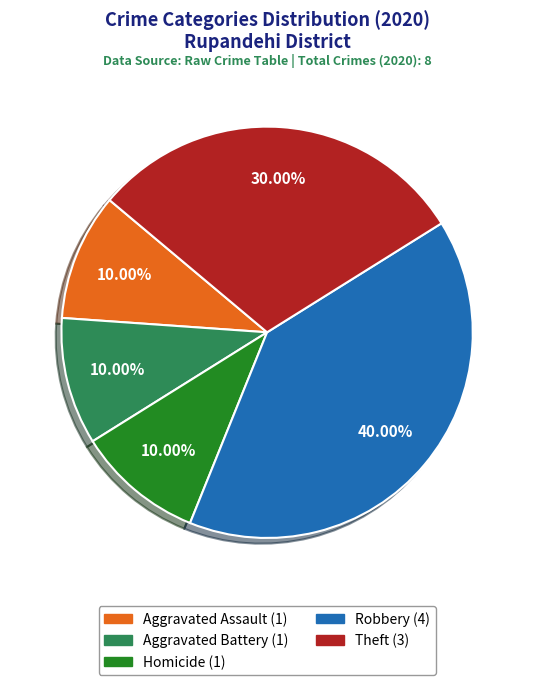

How many slices are in this pie chart?

5